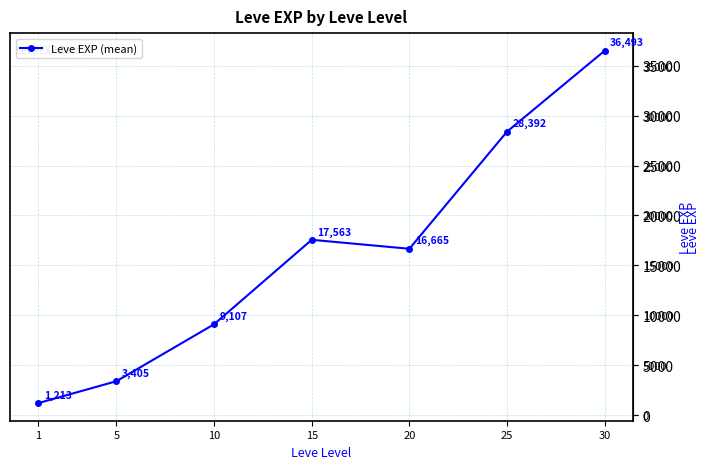

Which has a higher value, 15 or 30?

30